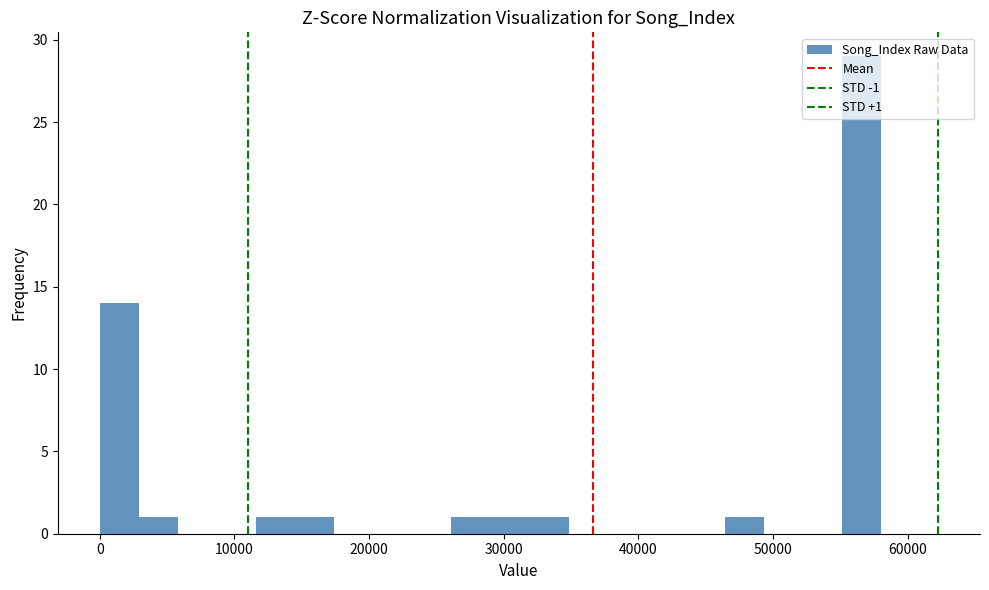

Around what value on the x-axis is the tallest bar? Give the approximate position of its centre, as read against the axis.

57000